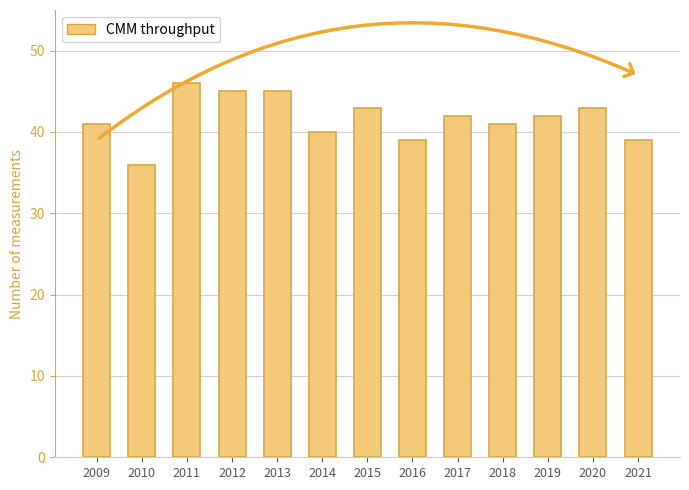

What is the difference between the values at 2009 and 2011?

5